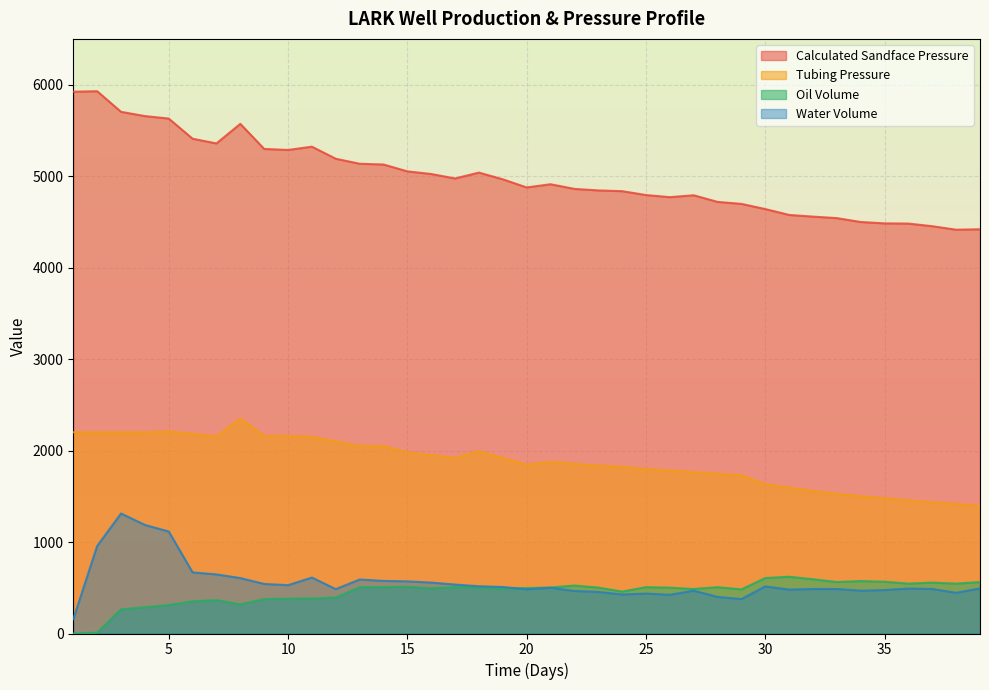

Which label corresponds to the largest value in the chart?

2